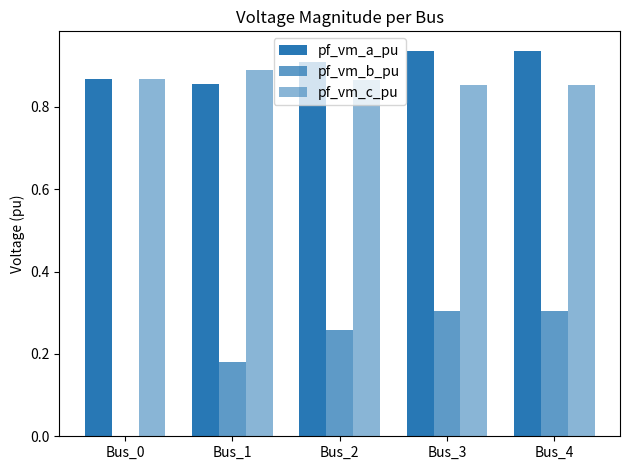

Rank the series at Bus_1 from highest to lowest value.

pf_vm_c_pu, pf_vm_a_pu, pf_vm_b_pu